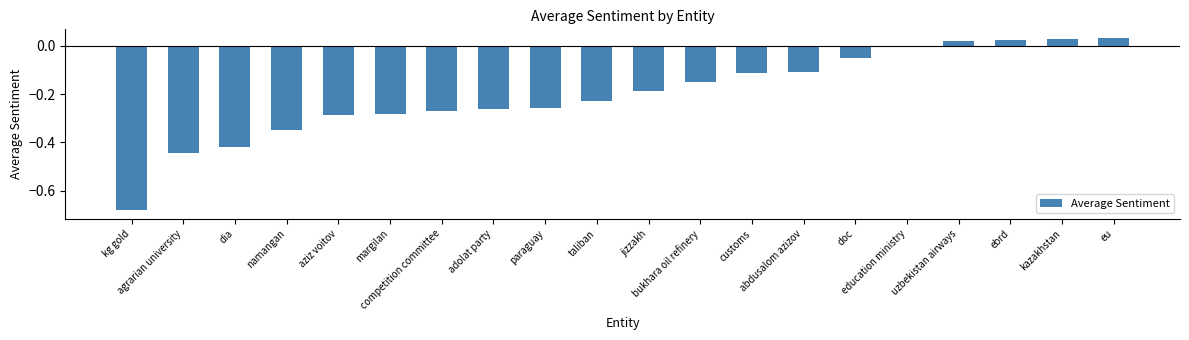

What is the sum of all values?

-4.0